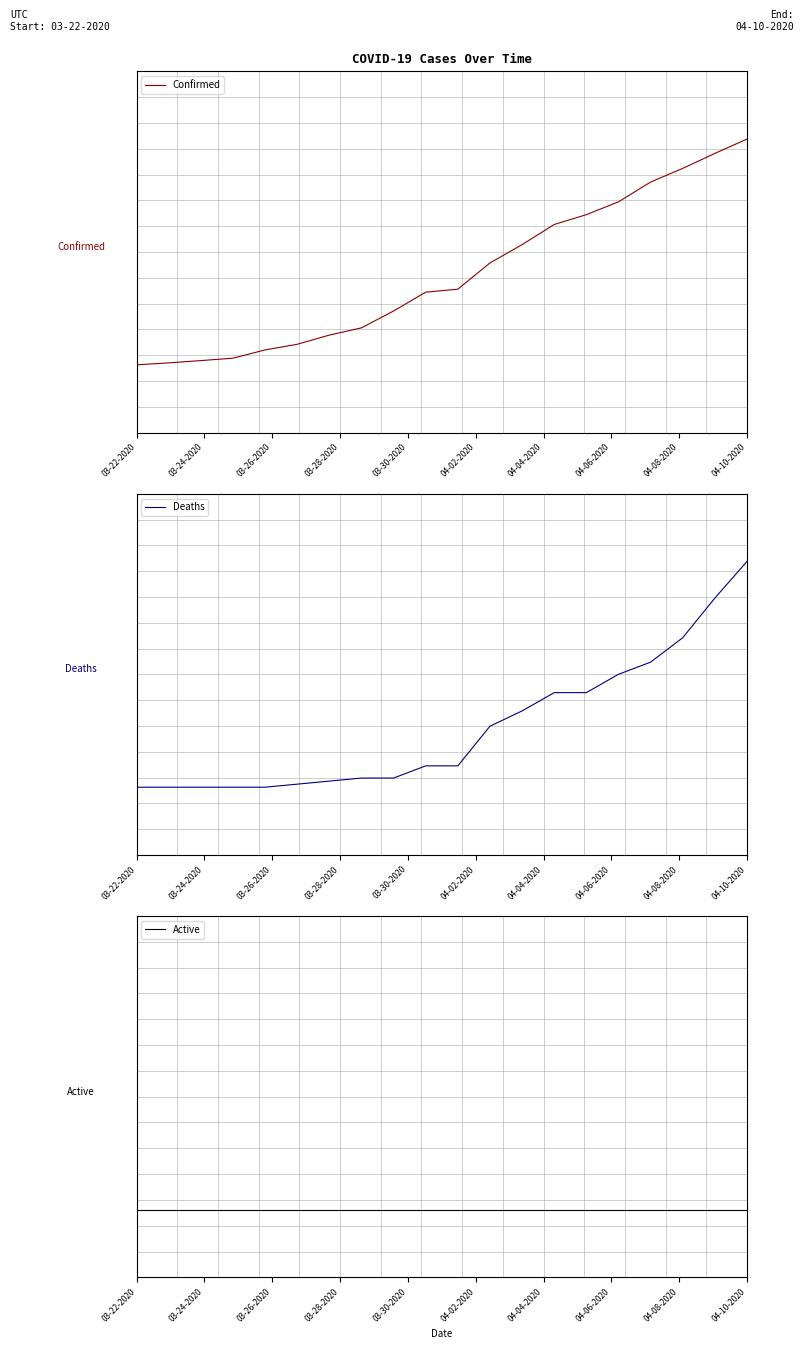

True or false: Deaths has more than 1 interior local peaks.

False